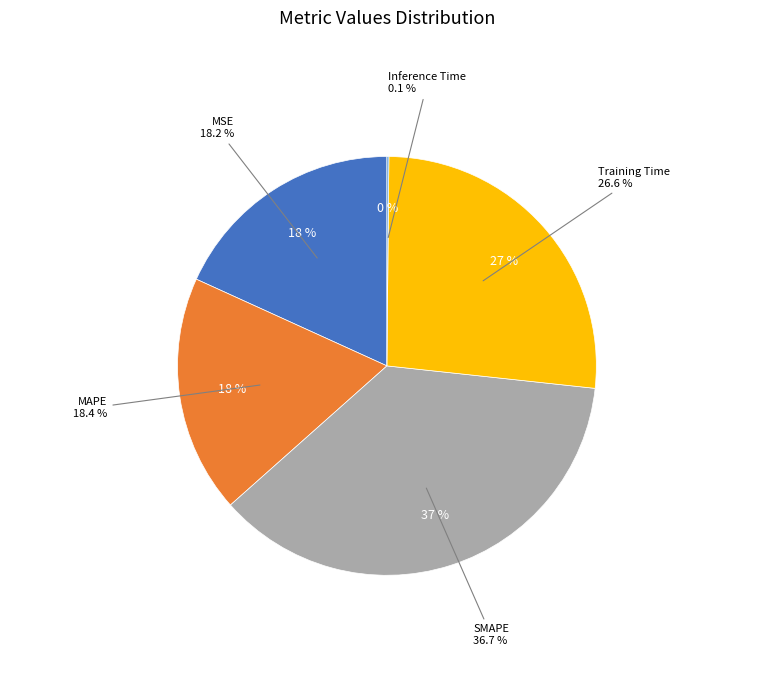

Rank the categories by value from lowest to highest.

Inference Time, MSE, MAPE, Training Time, SMAPE